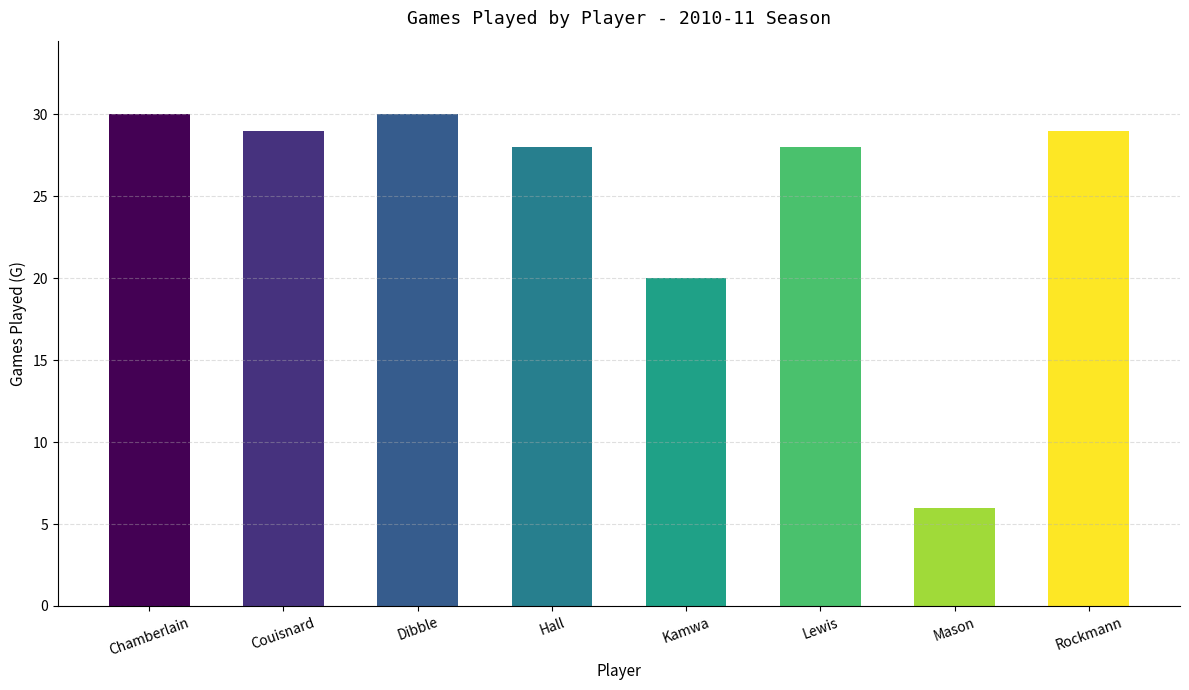

How many values are below 29?

4